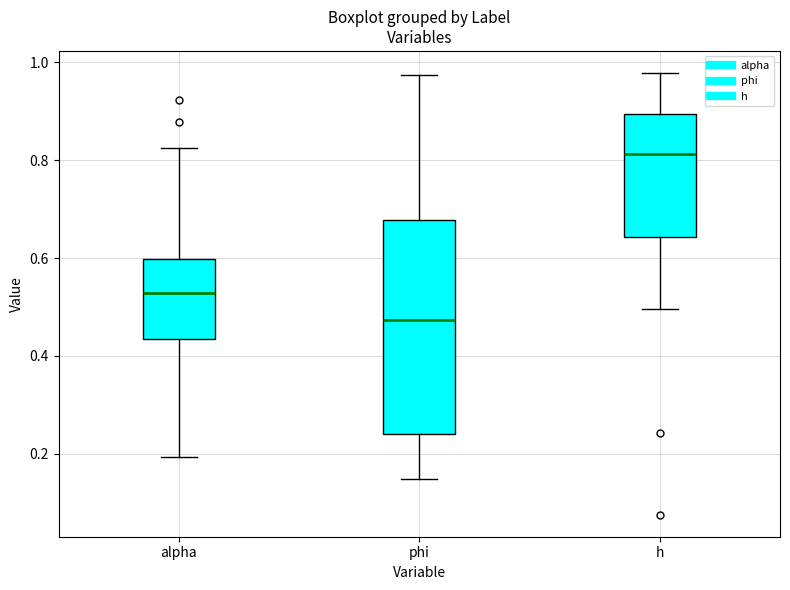

Reading left to right, transcribe this box plot: for each box, give where its median line is, the range the box spans, and where its two whiskers end, as read against the y-axis. The values are not printed on the chart, so give them approximately, as read against the axis.

alpha: median 0.52, box 0.44 to 0.60, whiskers 0.20 to 0.82
phi: median 0.48, box 0.24 to 0.68, whiskers 0.14 to 0.98
h: median 0.82, box 0.64 to 0.90, whiskers 0.50 to 0.98